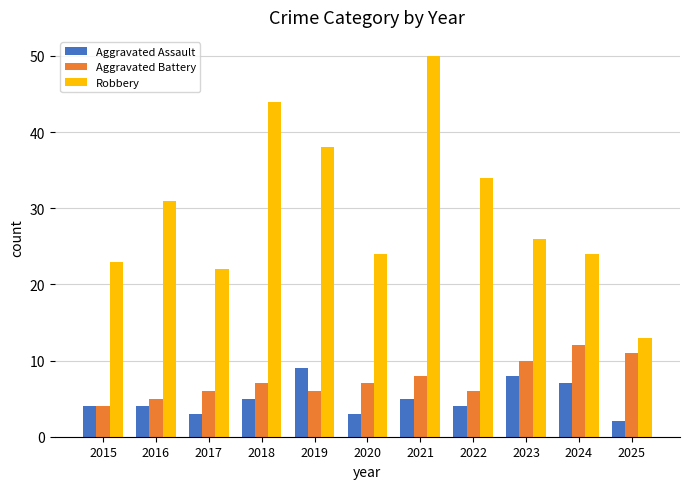

How many distinct data groups are displayed?

3